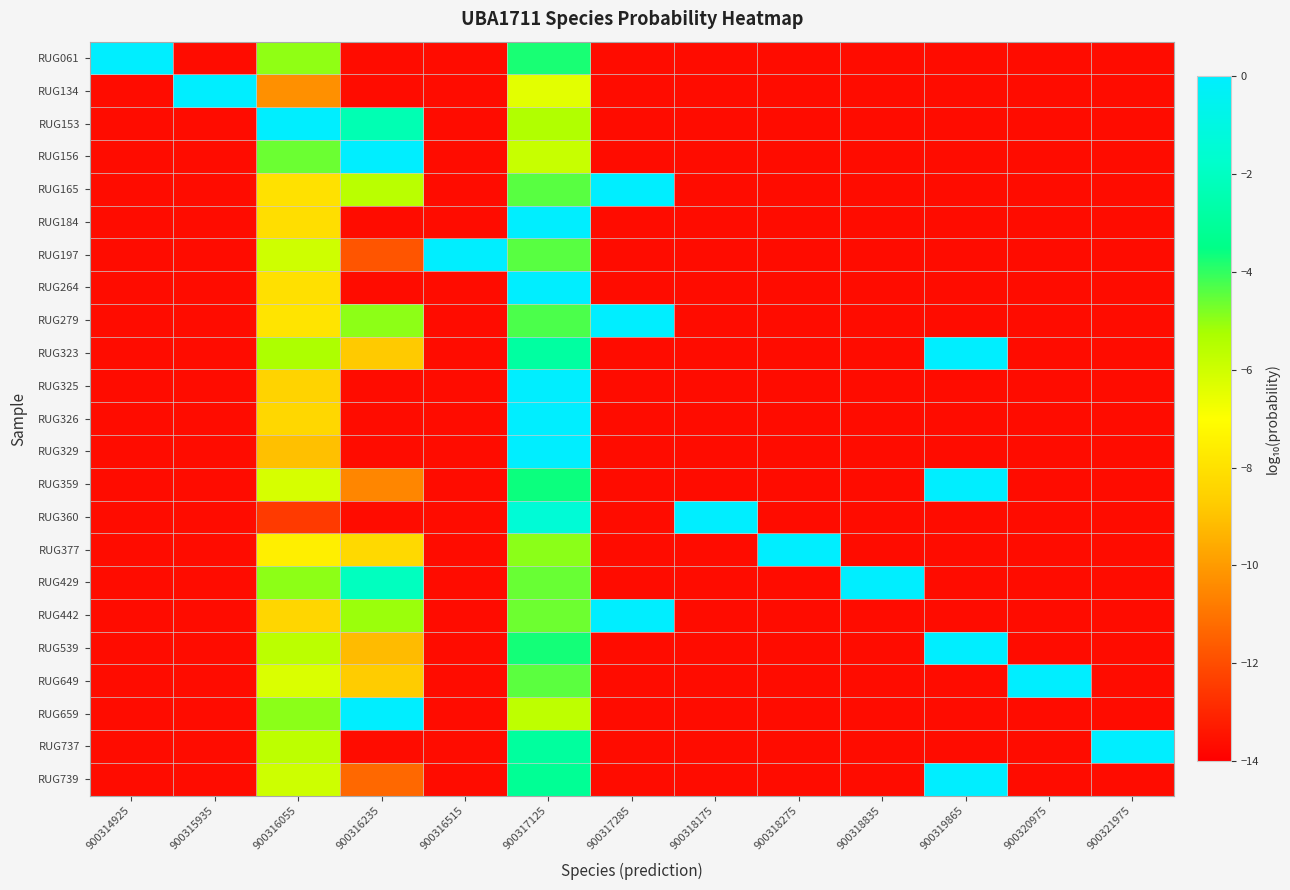

Rank the series by their maximum value, from lowest to highest.

RUG360, RUG329, RUG737, RUG153, RUG429, RUG325, RUG326, RUG197, RUG156, RUG649, RUG264, RUG184, RUG659, RUG165, RUG377, RUG442, RUG279, RUG323, RUG134, RUG739, RUG359, RUG539, RUG061